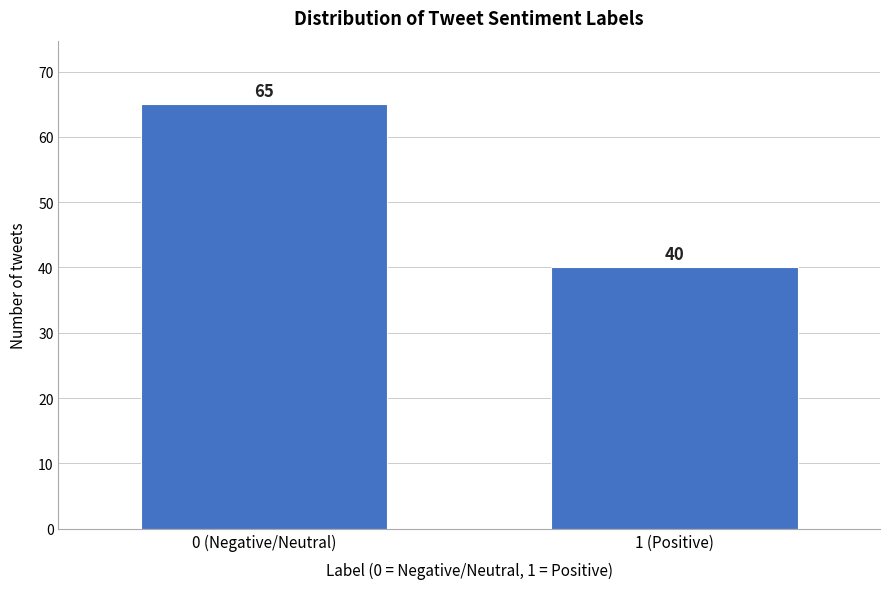

Reading left to right, transcribe all the data shown in this chart.

65	40